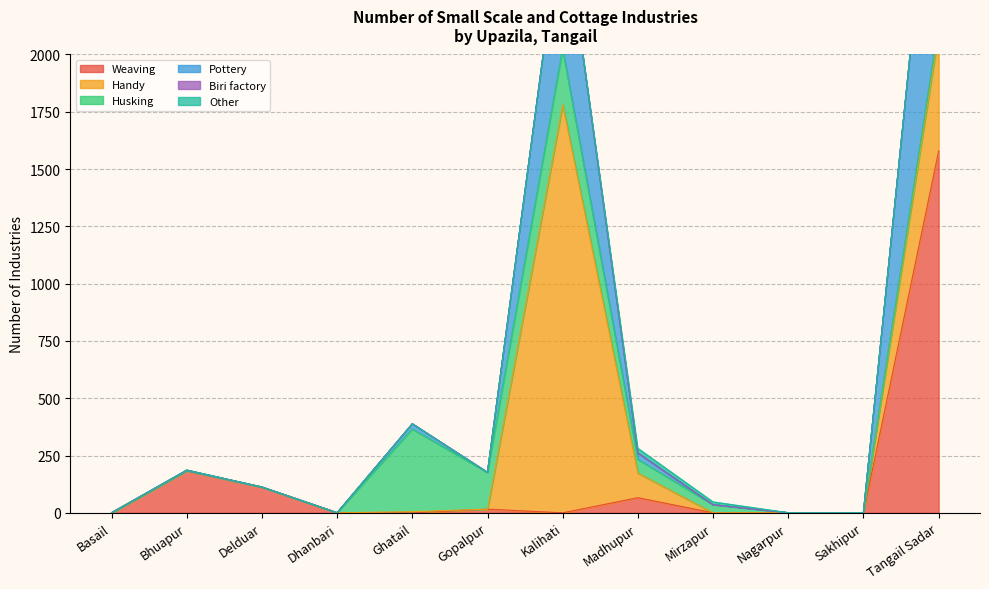

Reading left to right, extract all data points from this chart.

Weaving: 0	184	112	0	0	16	0	66	0	0	0	1579
Handy: 0	0	0	0	5	0	1781	107	0	0	0	515
Husking: 0	0	0	0	360	160	243	60	35	0	0	32
Pottery: 0	0	0	0	23	0	612	27	0	0	0	1092
Biri factory: 0	2	0	0	0	0	1	1	0	0	0	3
Other: 0	0	0	0	0	0	0	20	12	0	0	0